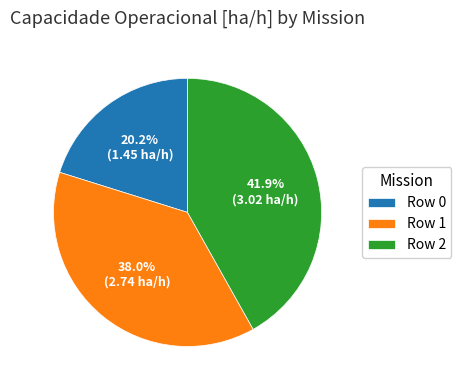

Between Row 1 and Row 2, which is larger?

Row 2